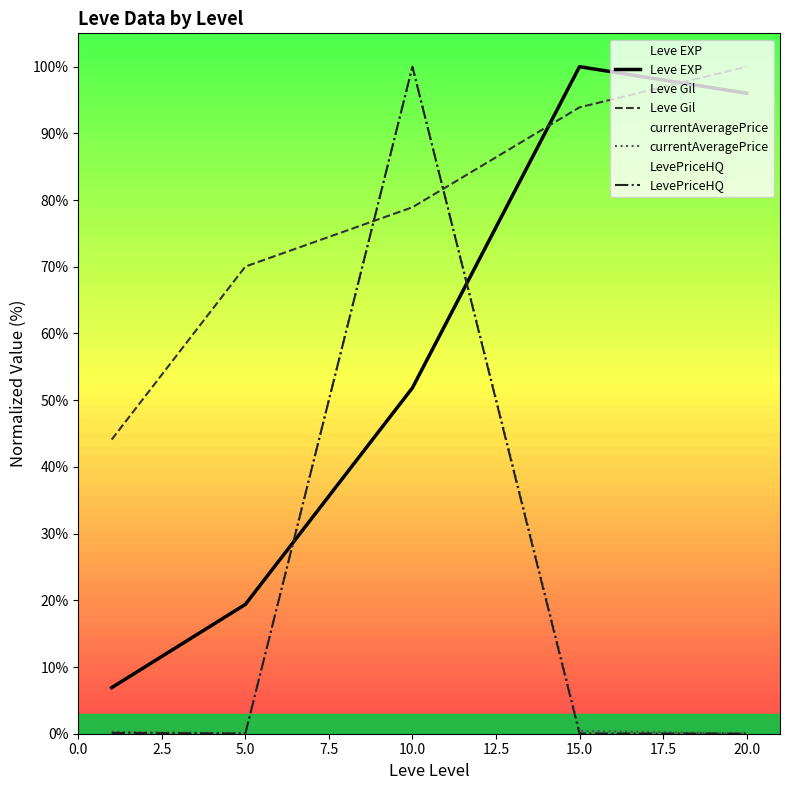

What is the total value across all series at 15.0?

194.4